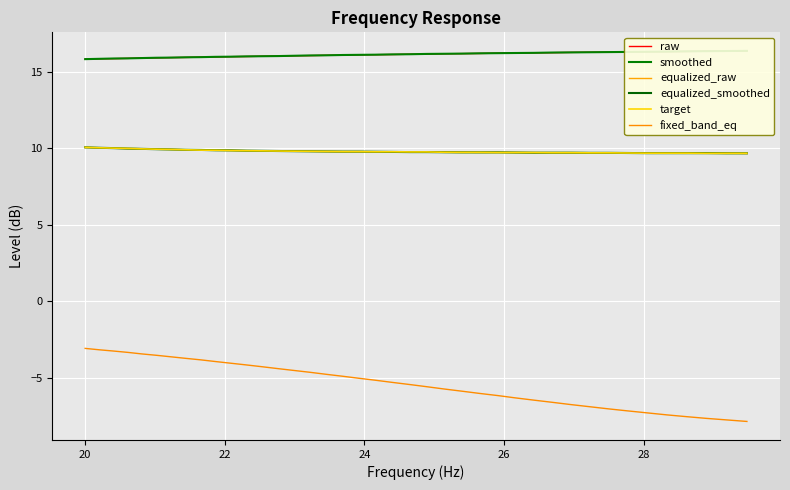

What is the difference between the maximum and minimum values in the fixed_band_eq series?

4.8